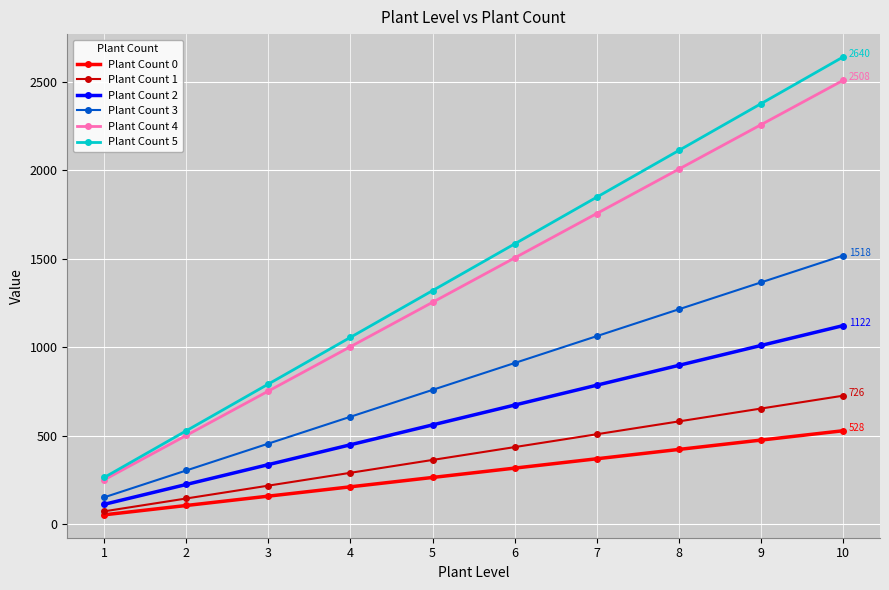

What are all the series names shown in the legend?

Plant Count 0, Plant Count 1, Plant Count 2, Plant Count 3, Plant Count 4, Plant Count 5